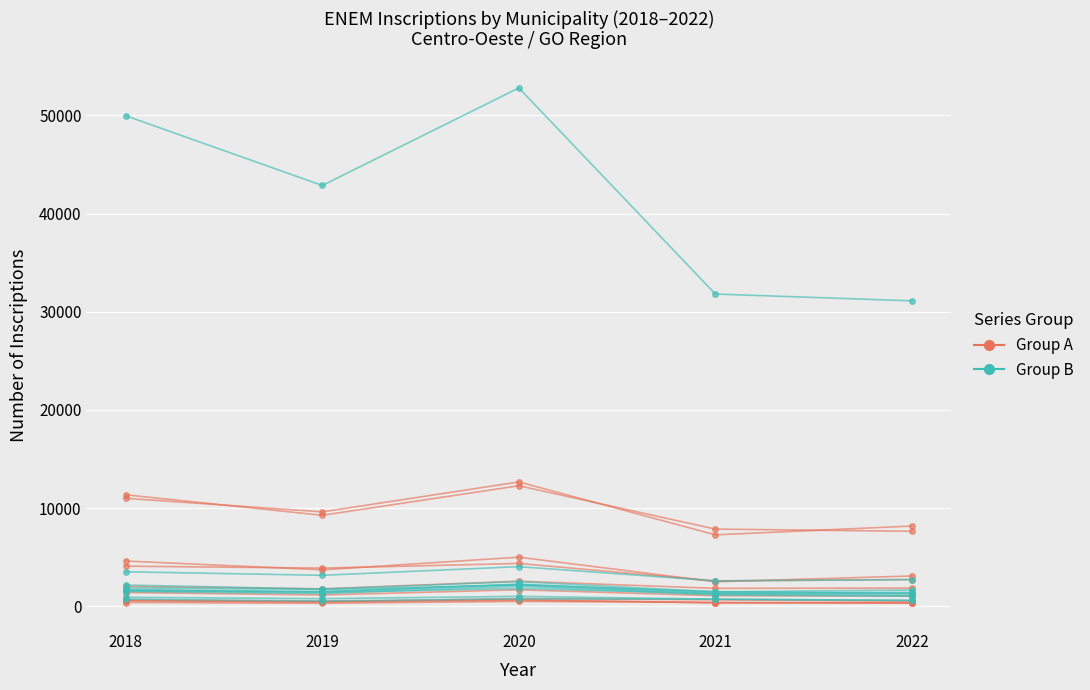

True or false: QTD_INSCRITOS (Group A) and QTD_INSCRITOS (Group B) intersect in this chart.

False